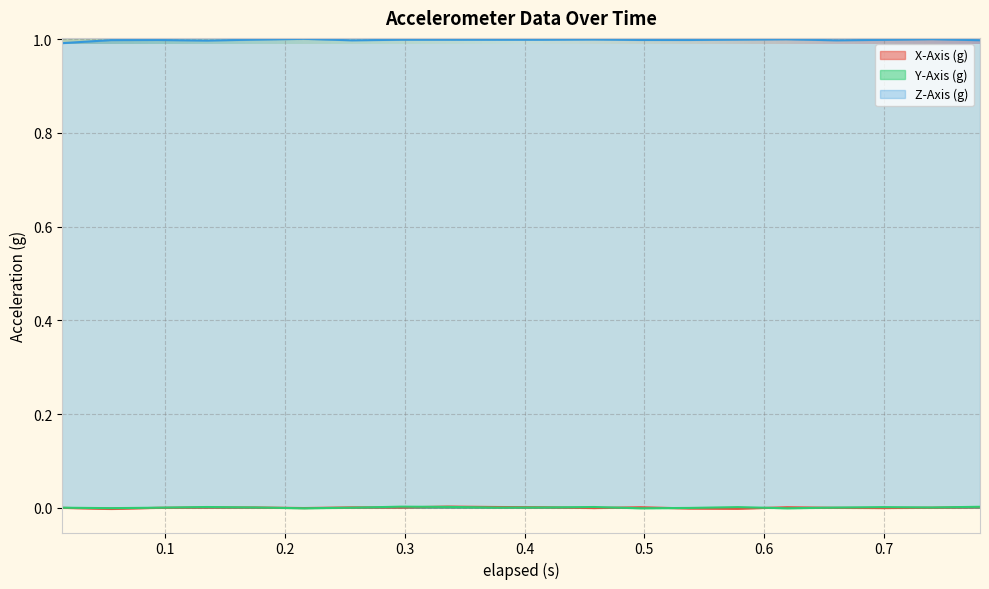

What is the total value across all series at 0.094?

1.0